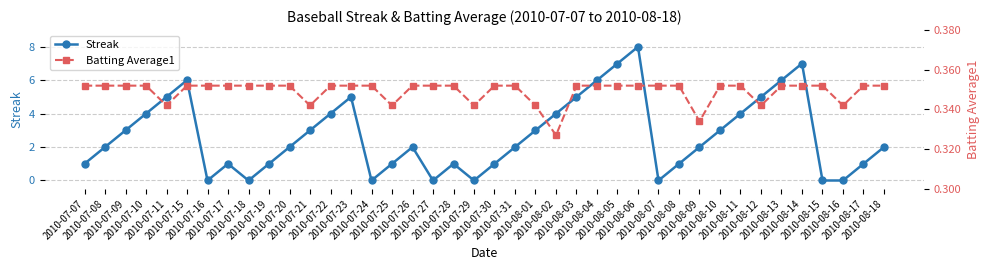

At which label does Streak reach its minimum?

2010-07-16